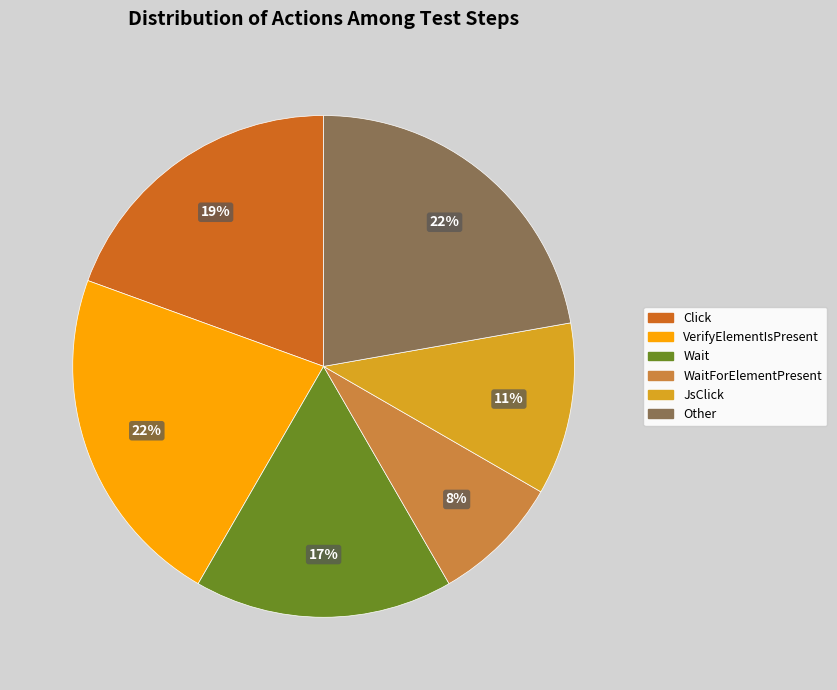

To the nearest percent, what is the average slice percentage?

17%